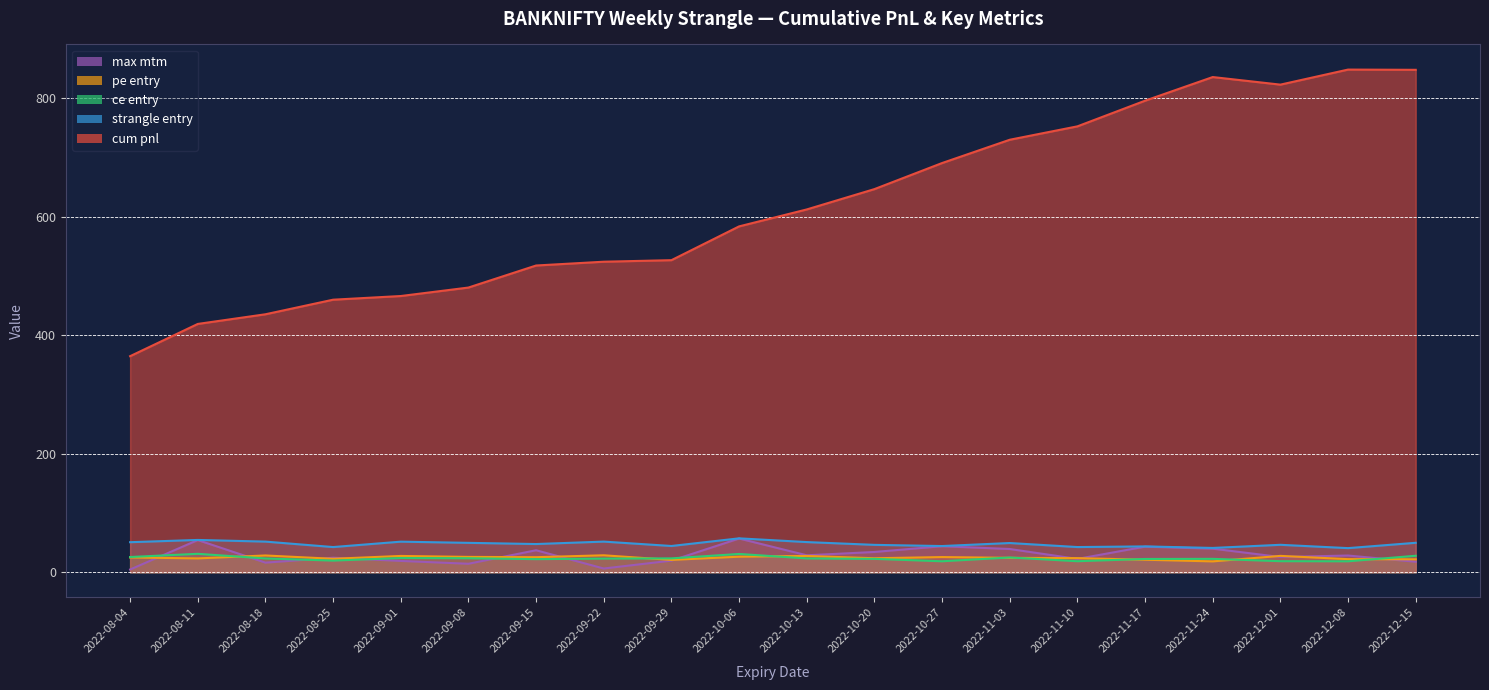

What is the value of the ce entry point at the 15th from the left?

18.7